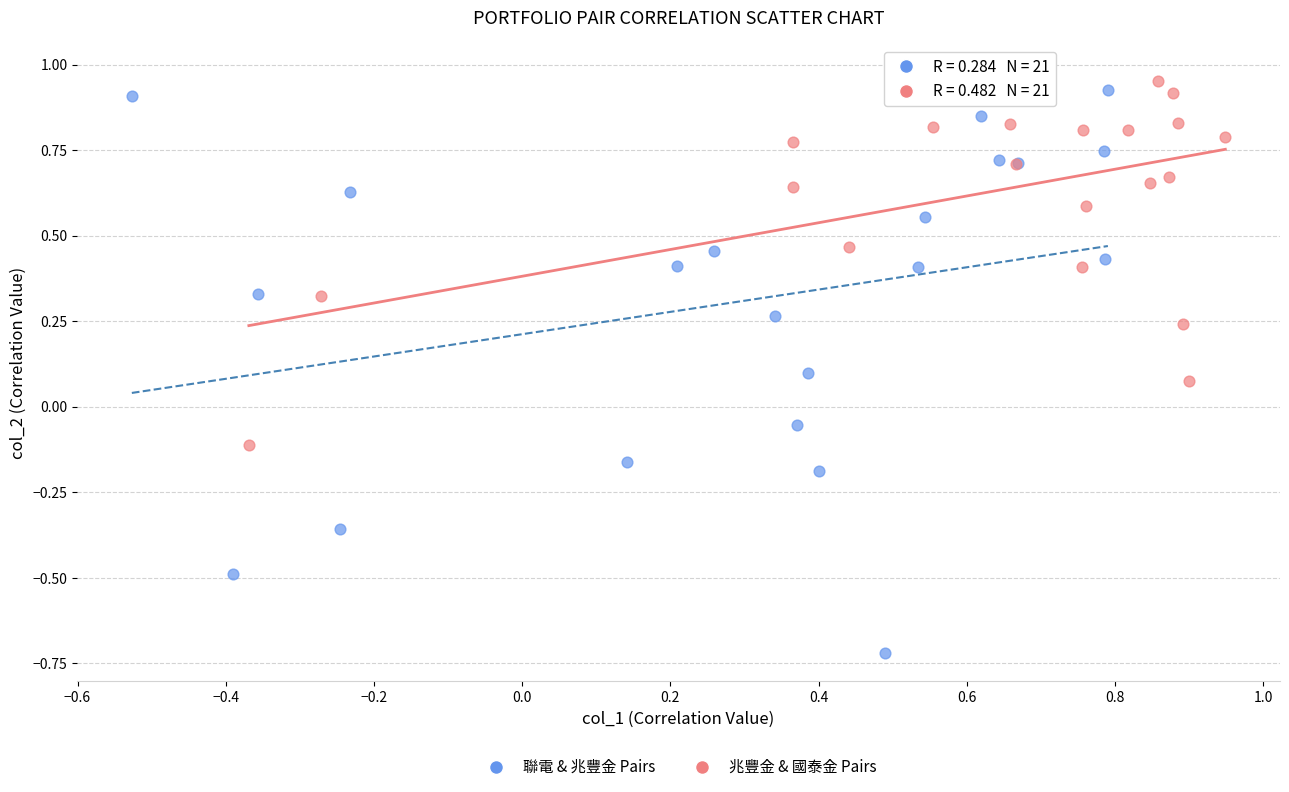

Which series contains the lowest Y value?

聯電 & 兆豐金 Pairs